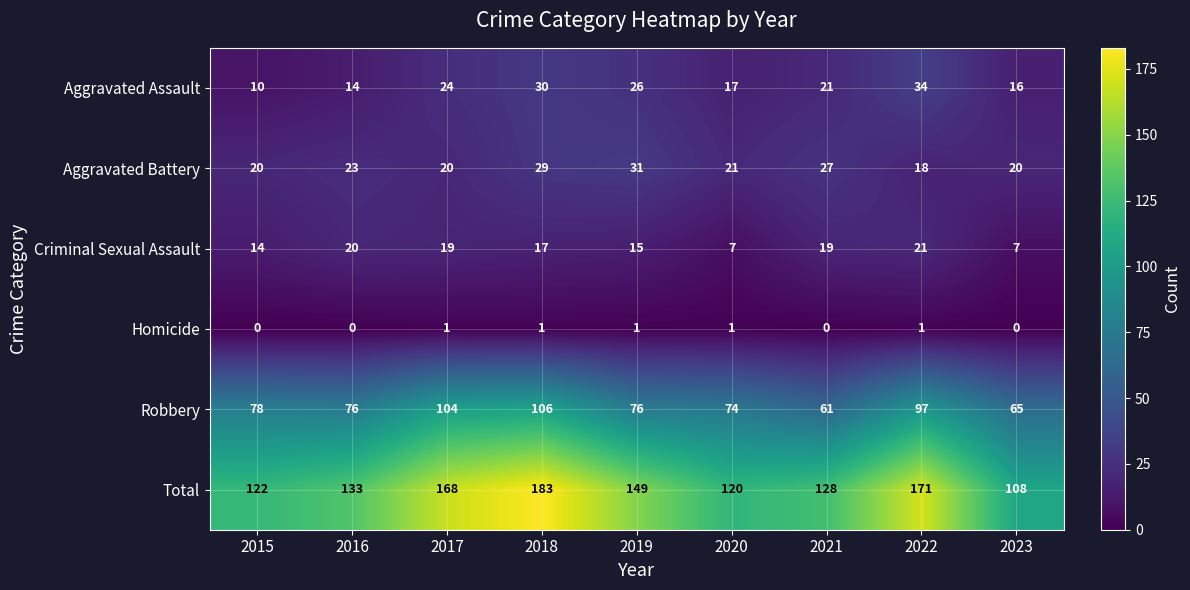

What is the total value across all series at 2021?

256